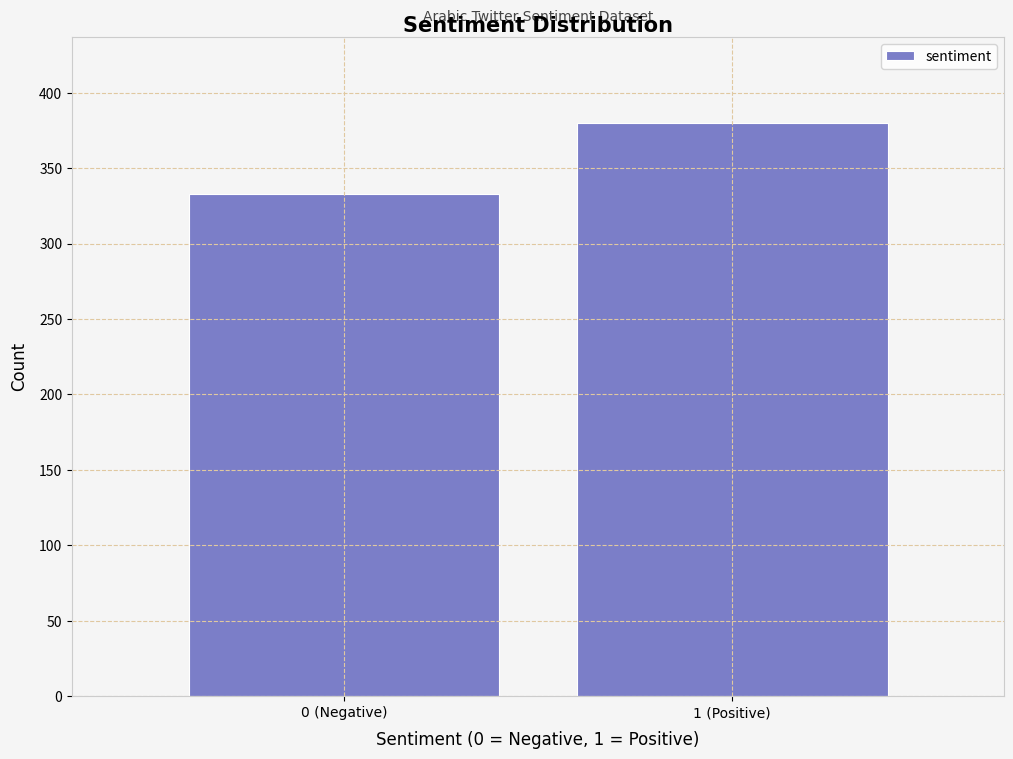

Reading right to left, list all the values displayed in this chart.

380	333